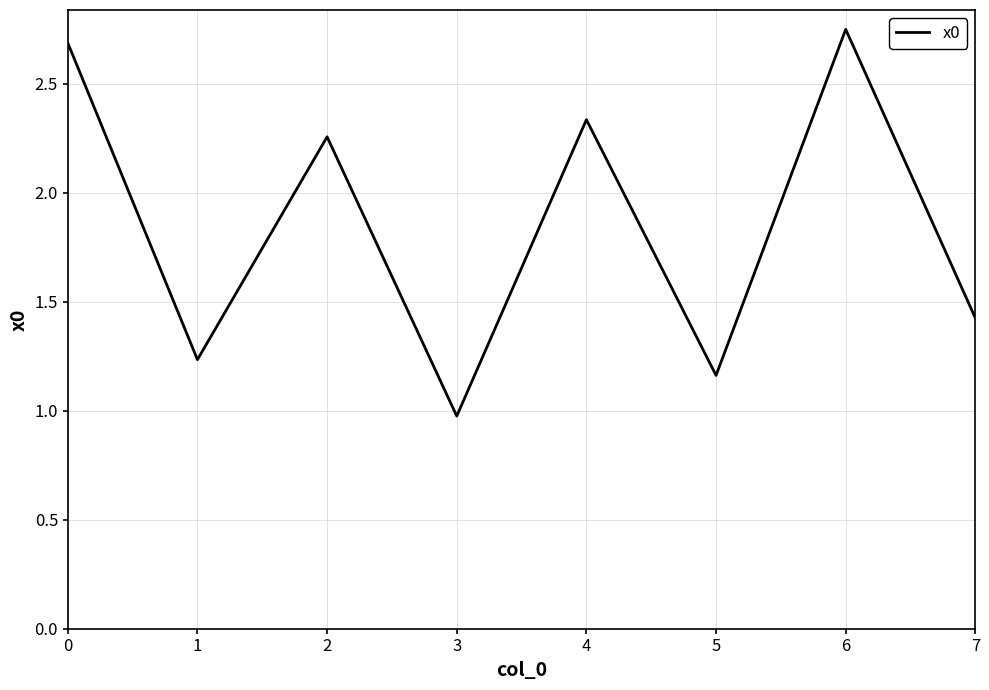

How many interior local peaks (higher than both neighbors) does the data have?

3